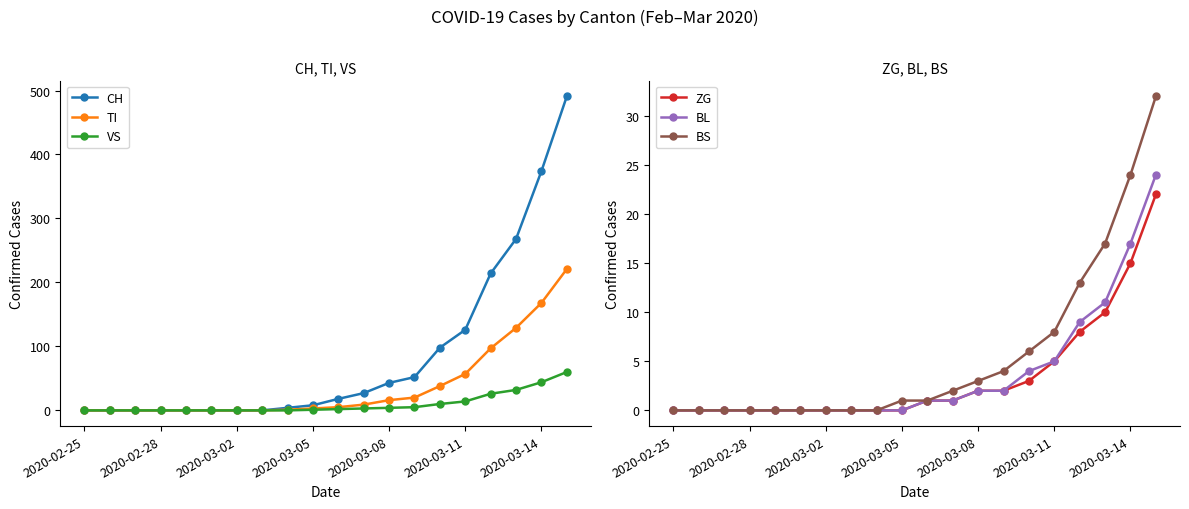

Which label corresponds to the smallest value in the chart?

2020-02-25